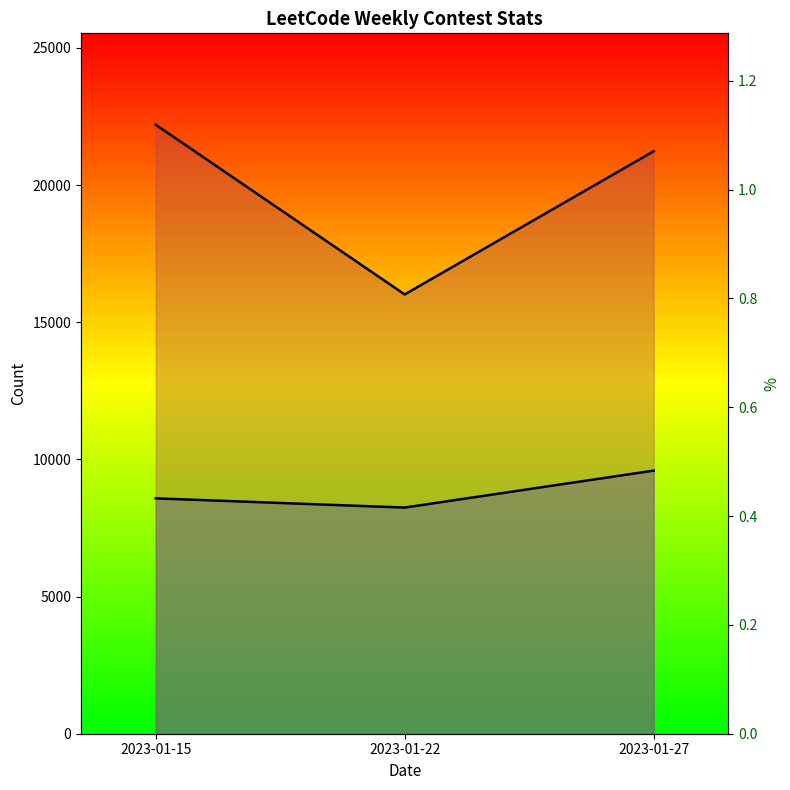

Which series has the widest spread of values?

participant